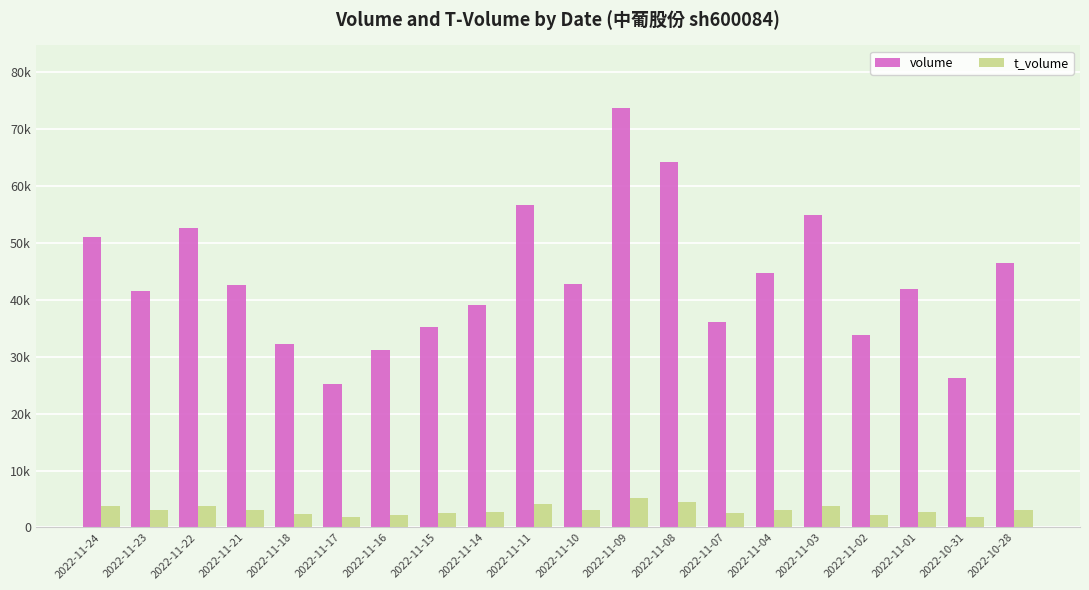

What are all the series names shown in the legend?

volume, t_volume